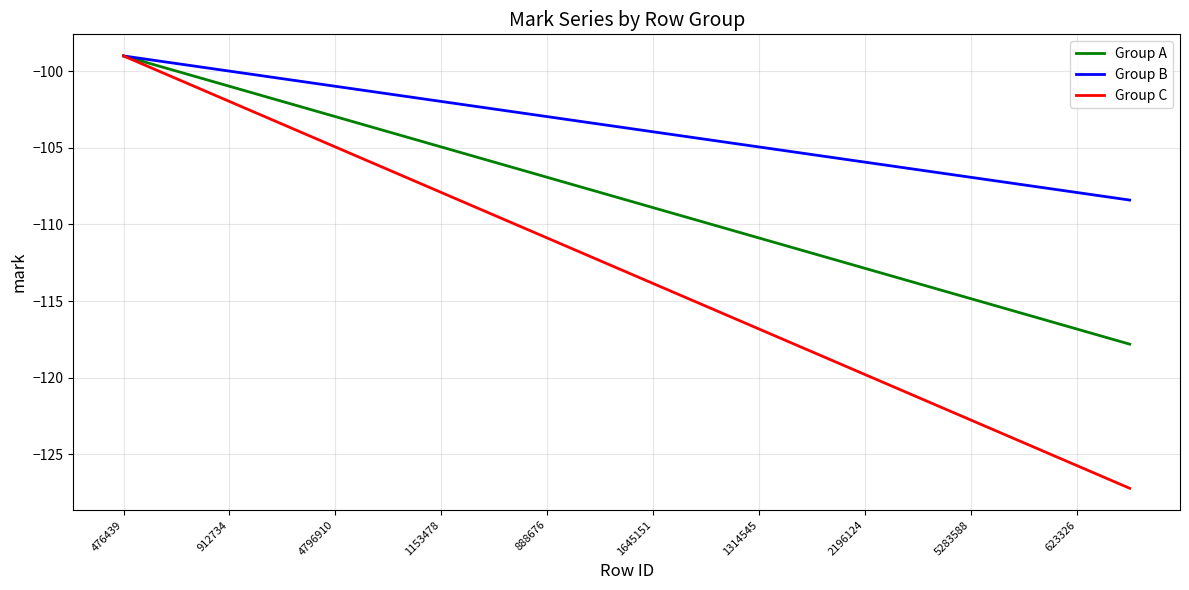

How many distinct data groups are displayed?

3